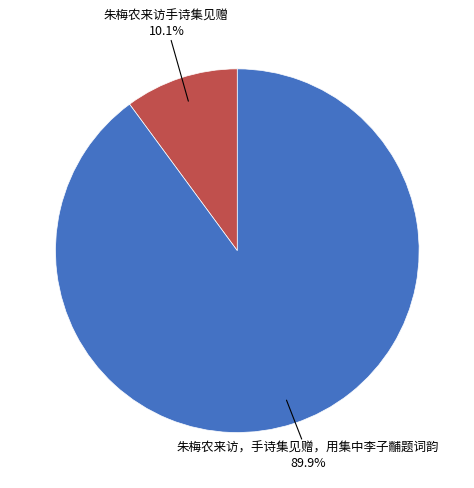

Does any single category account for the majority?

Yes